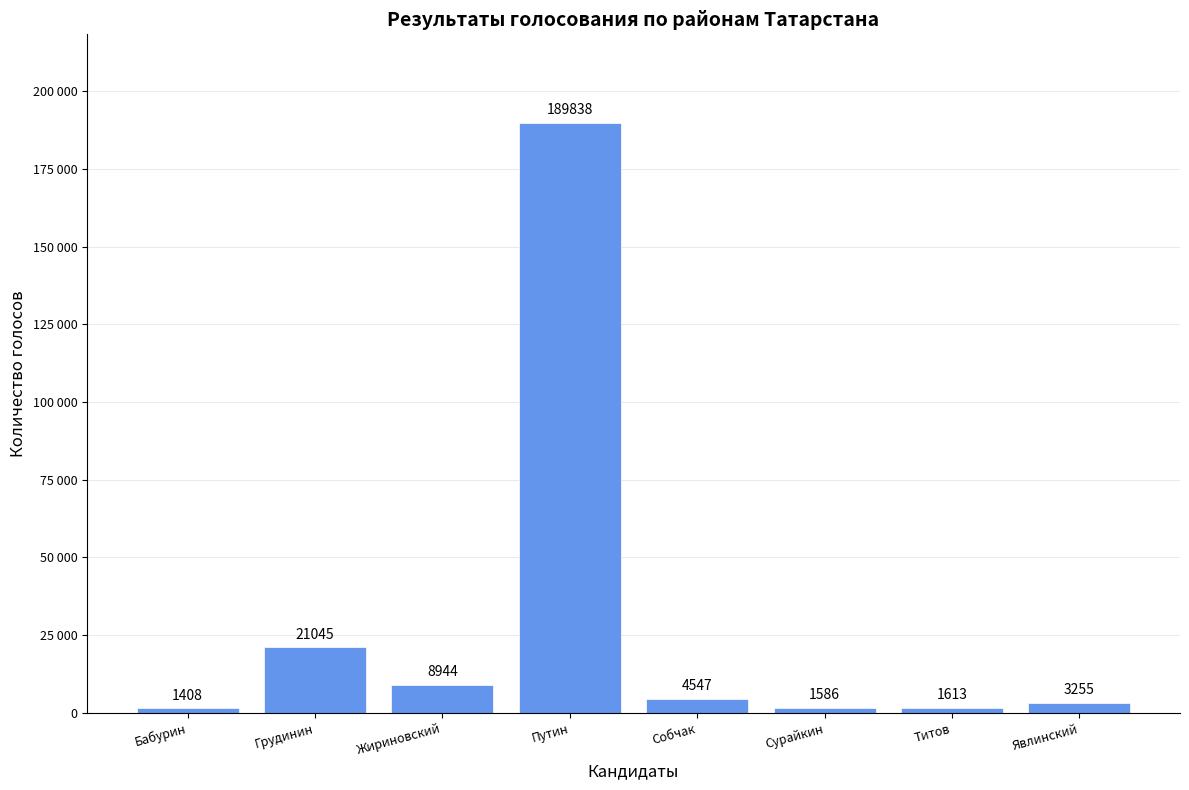

How many data points does each series have?

8